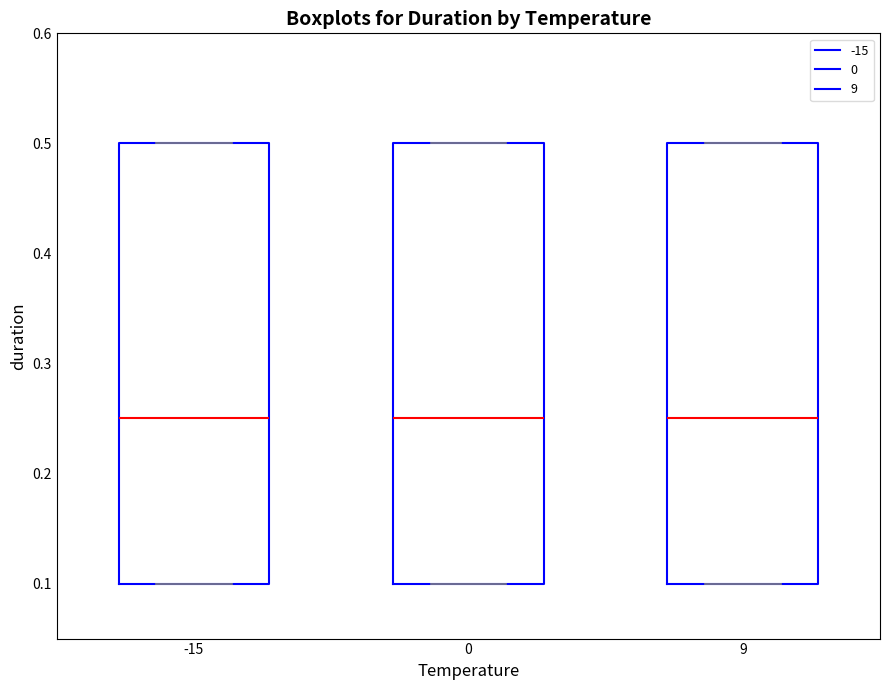

Where does the median line of the box at x = 0 sit on the y-axis? The values are not printed on the chart, so give them approximately, as read against the axis.

0.25